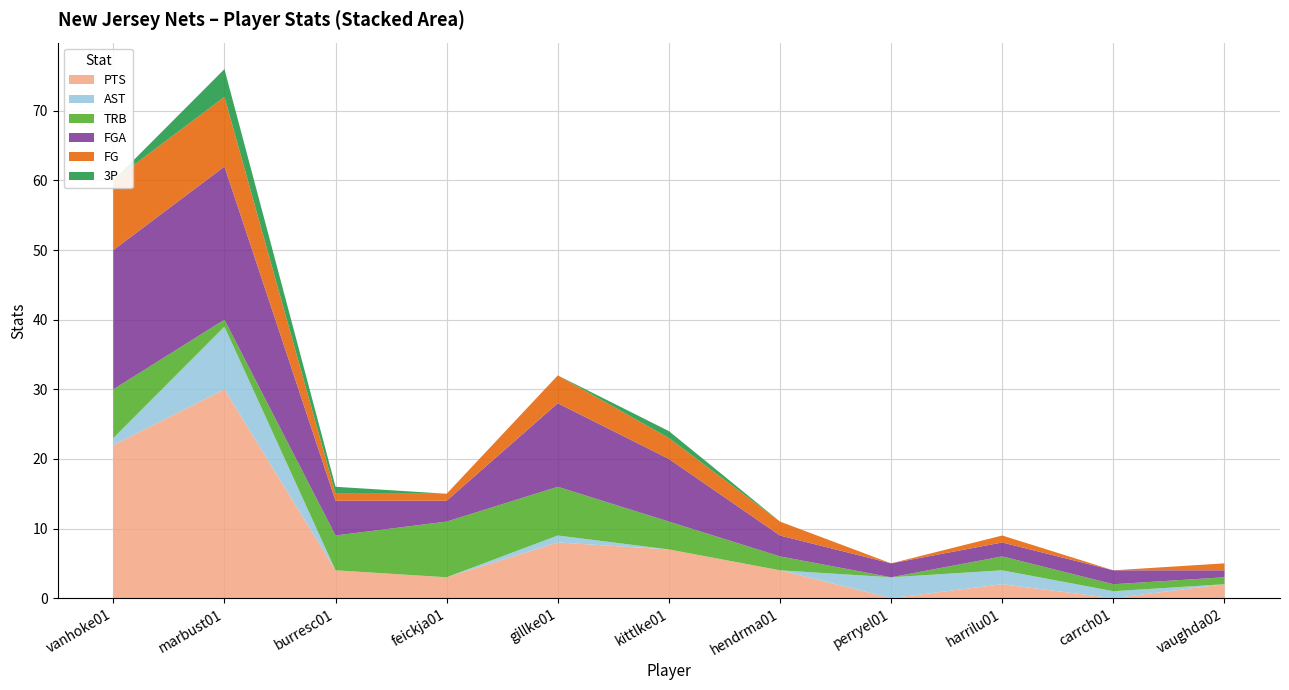

What is the label of the 3rd point from the right?

harrilu01